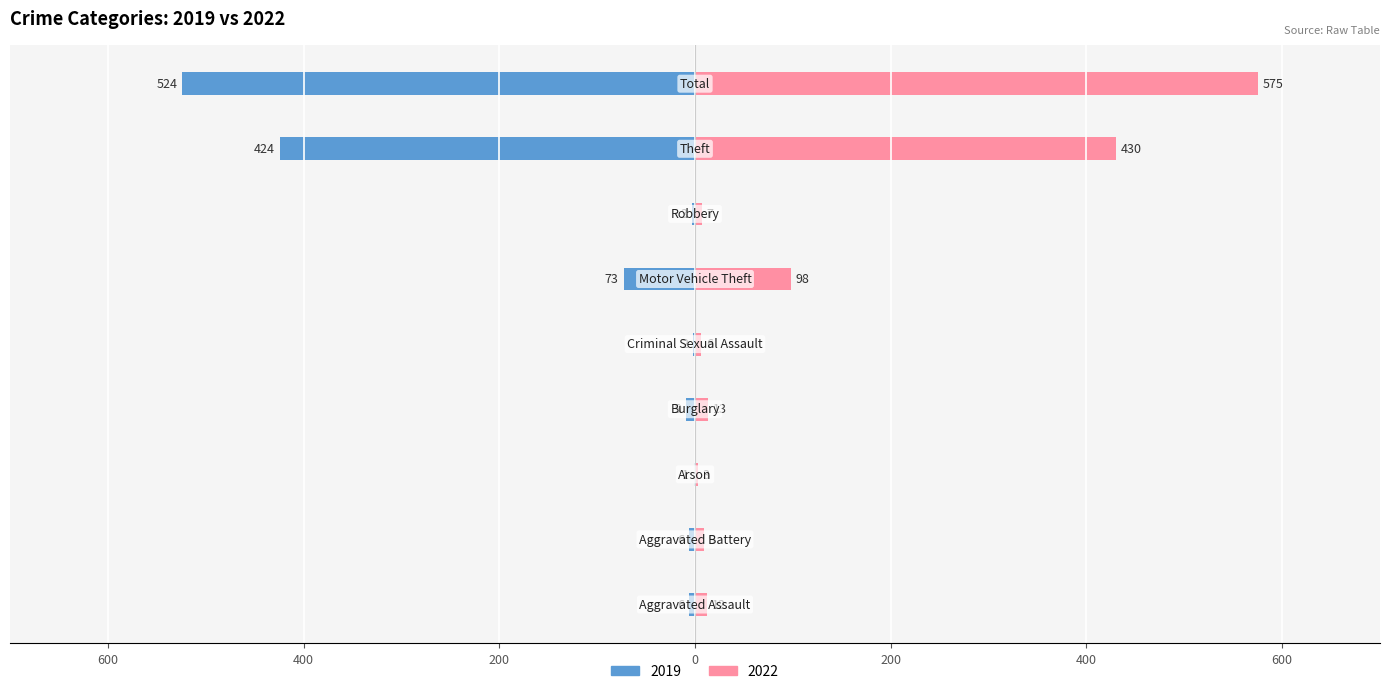

What position from the right is Robbery?

3